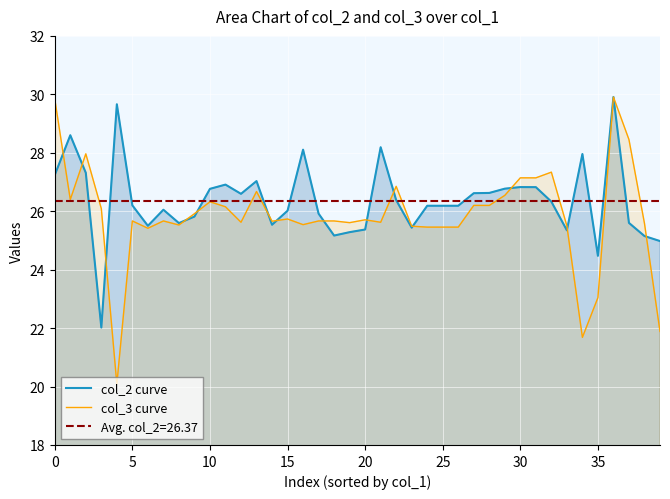

Is it true that col_3 curve equals 37.6 at 10?

False